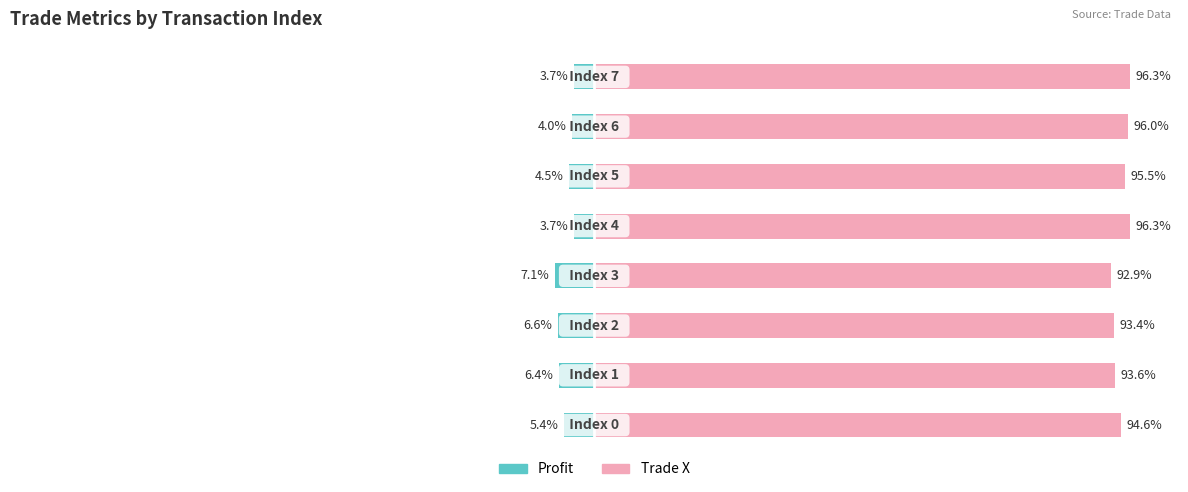

How many bars are there in total?

16